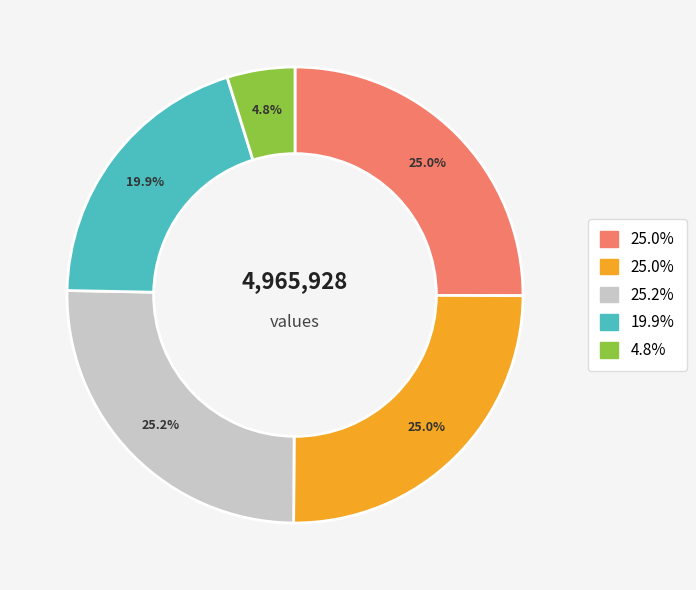

To the nearest percent, what is the difference between the largest and smallest slice percentages?

20%